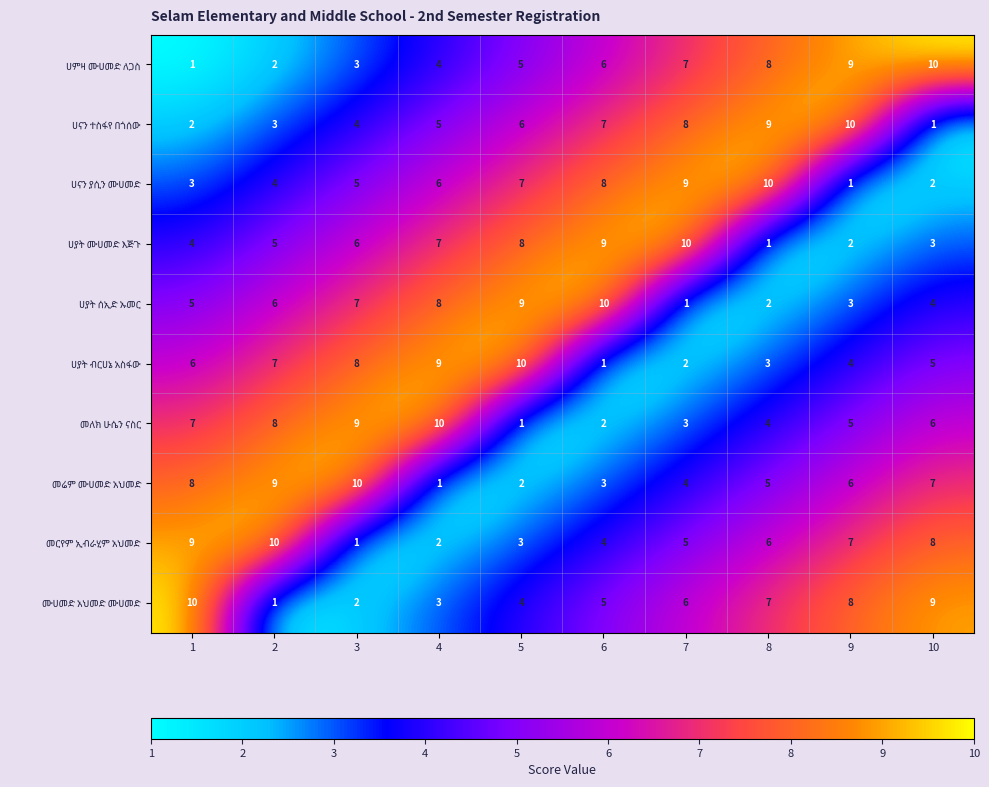

Count the number of categories in the chart.

10